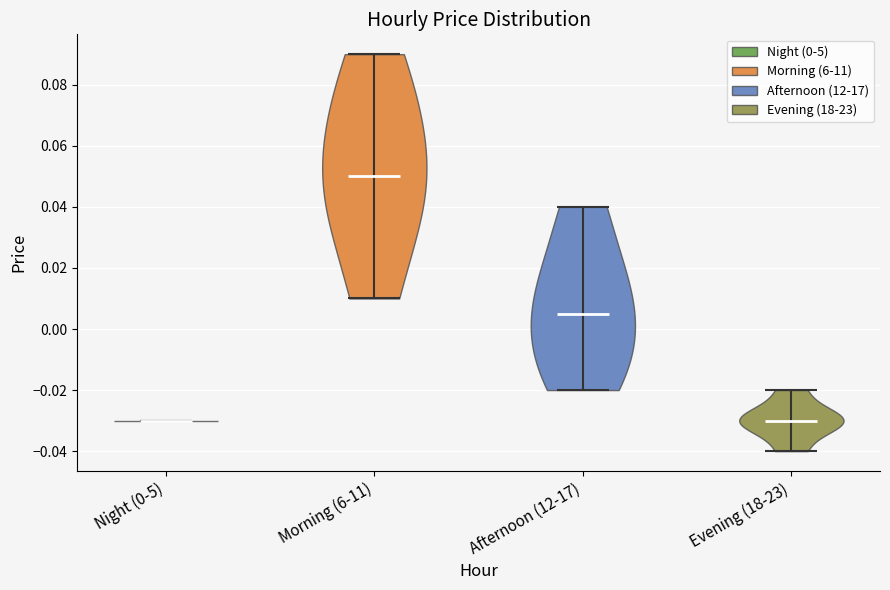

Reading left to right, read every violin against the y-axis: where its median line is, and the lowest and highest points it reaches. The values are not printed on the chart, so give them approximately, as read against the axis.

Night (0-5): median line -0.030, lowest point -0.030, highest point -0.030
Morning (6-11): median line 0.050, lowest point 0.010, highest point 0.090
Afternoon (12-17): median line 0.006, lowest point -0.020, highest point 0.040
Evening (18-23): median line -0.030, lowest point -0.040, highest point -0.020